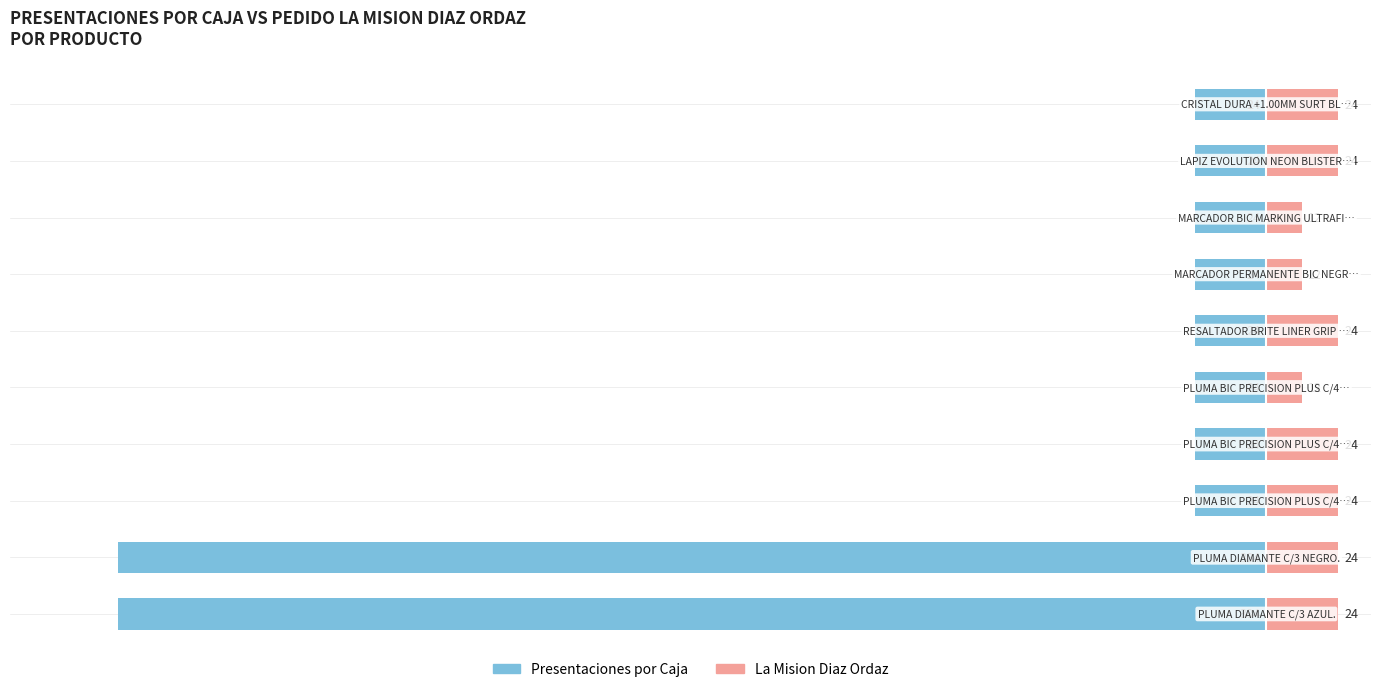

How many bars are there in total?

20